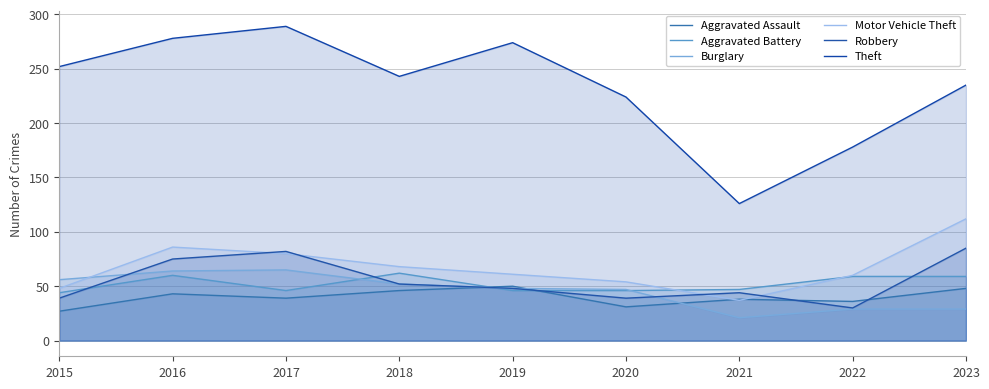

In Theft, how many points are higher than both neighbors (excluding endpoints)?

2